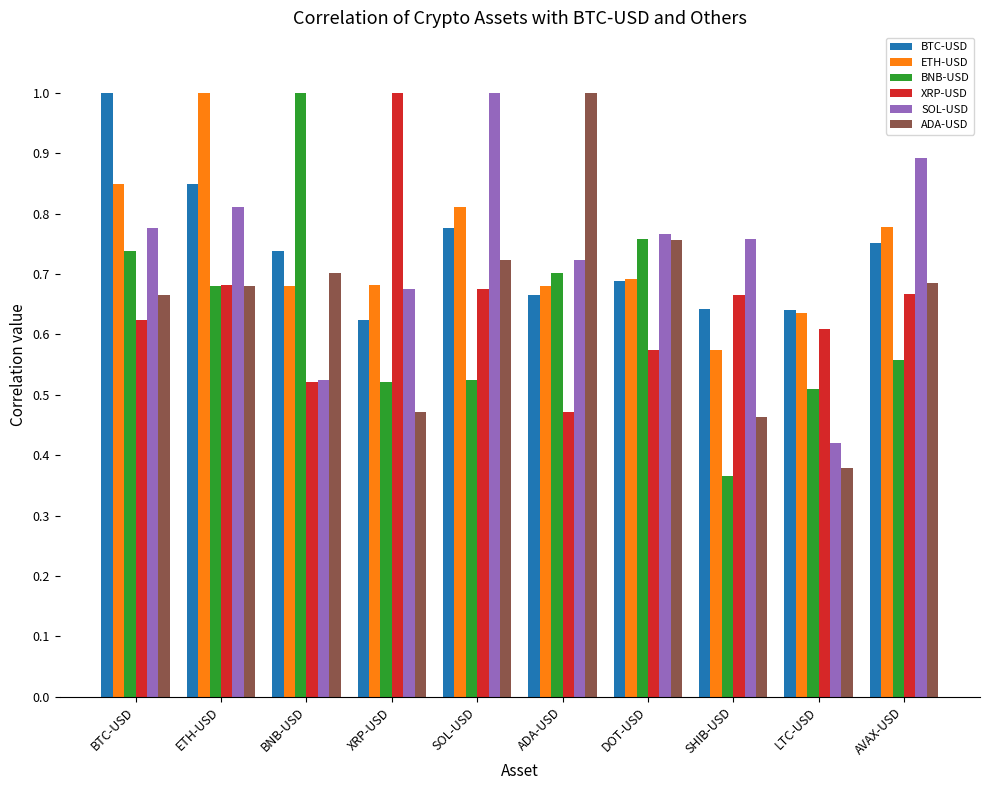

The XRP-USD series shows 0.5 at BNB-USD. True or false?

True